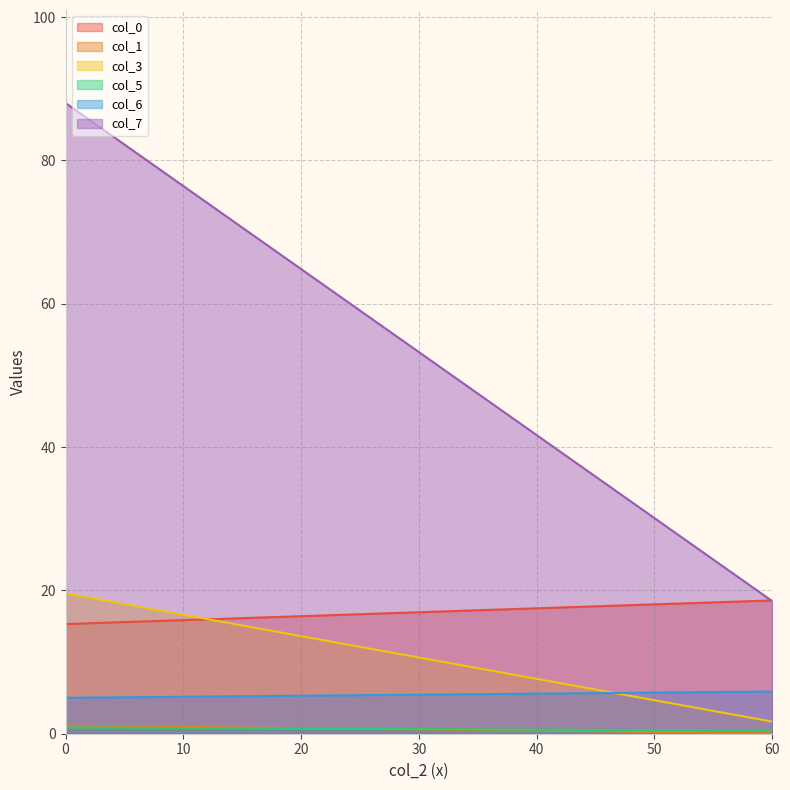

True or false: col_3 has a value of 19.6 at 1.

True